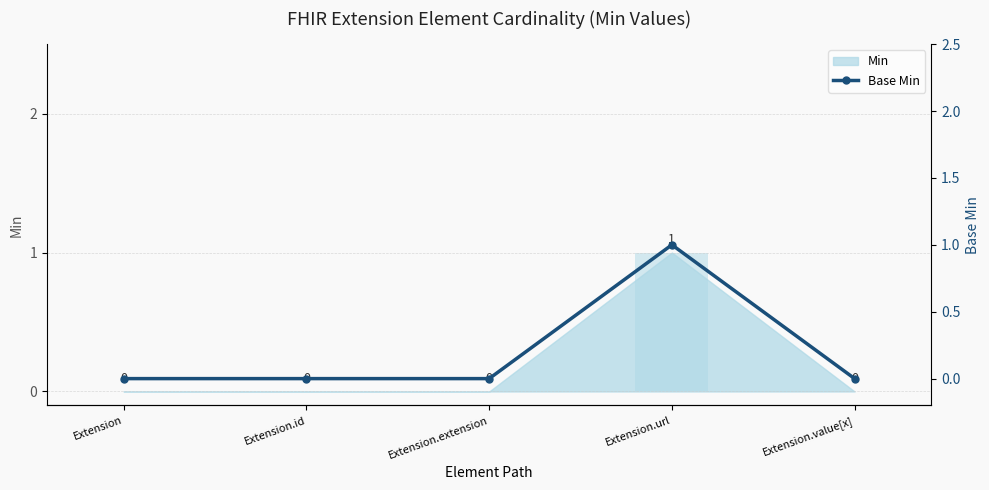

Reading right to left, transcribe all the data shown in this chart.

0	1	0	0	0